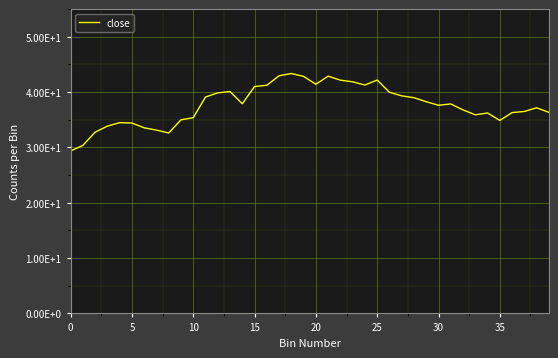

What is the difference between the maximum and second lowest values?

13.0